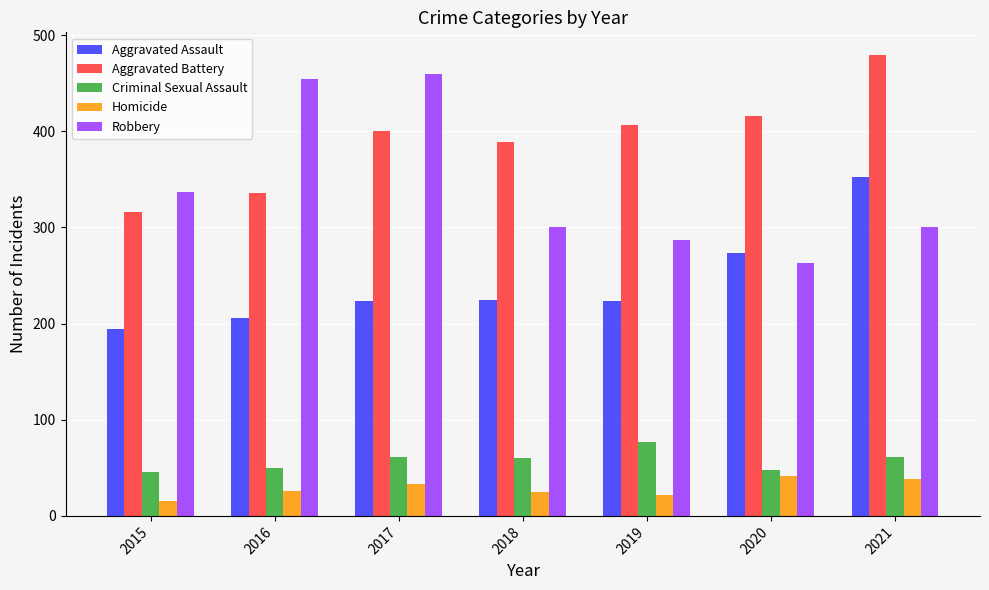

The value of Robbery at 2015 is 600. True or false?

False